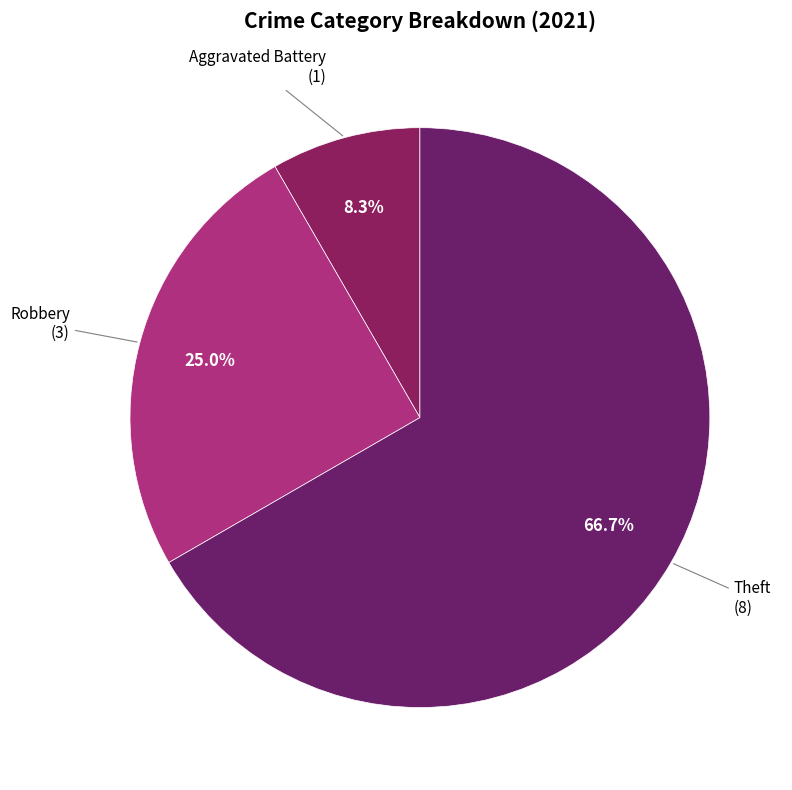

To the nearest percent, what is the average slice percentage?

33%